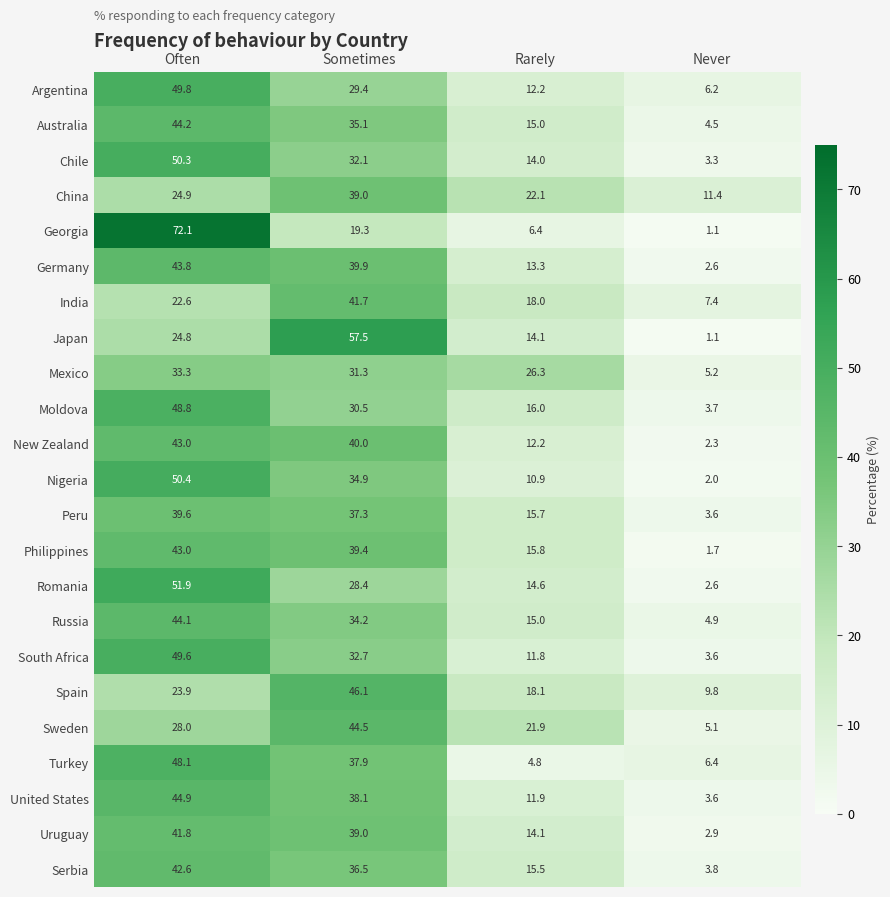

At which category is the sum across all series the highest?

Often